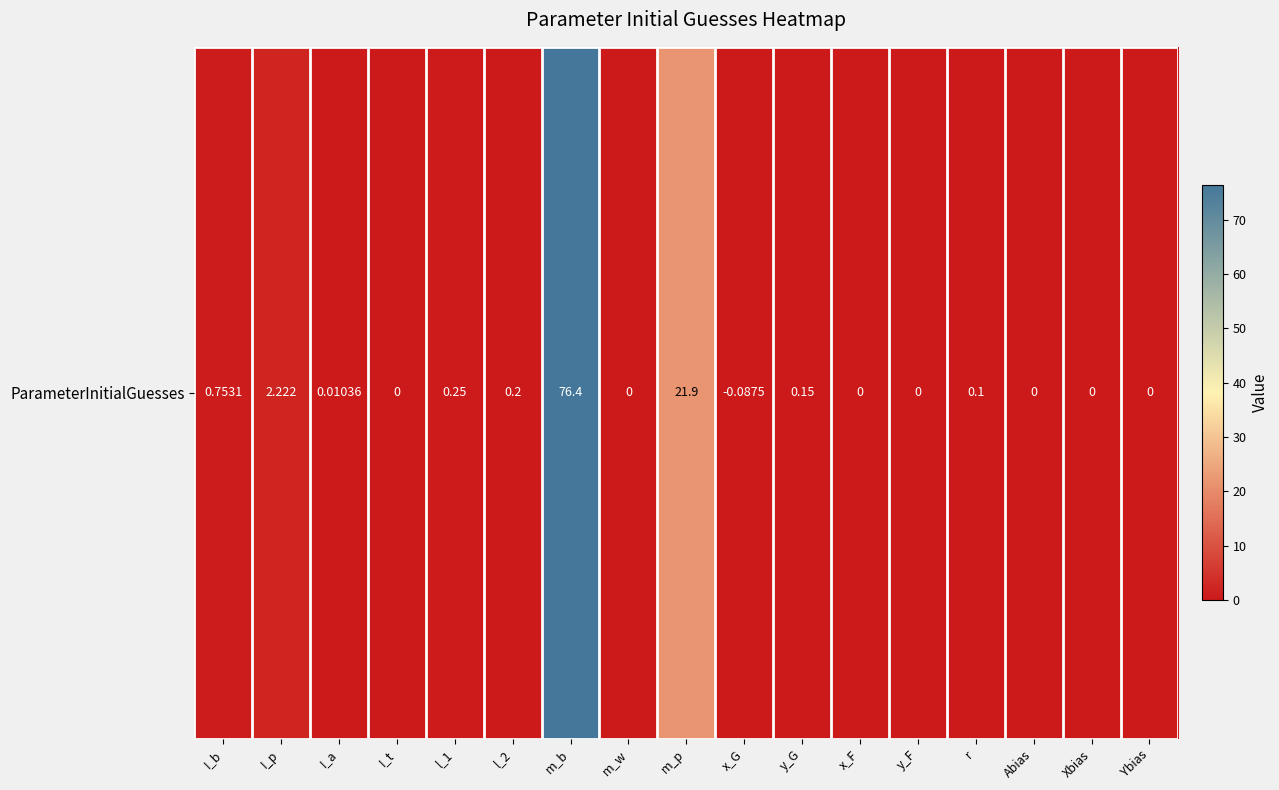

At which category does the chart reach its peak across all series?

m_b